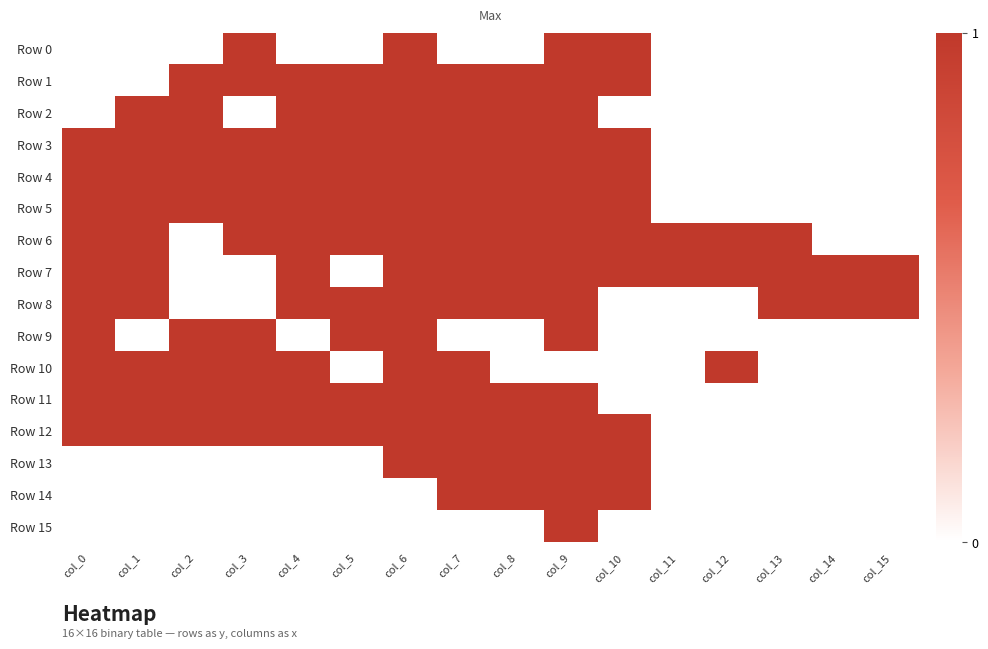

Which series has the largest total across all categories?

Row 6